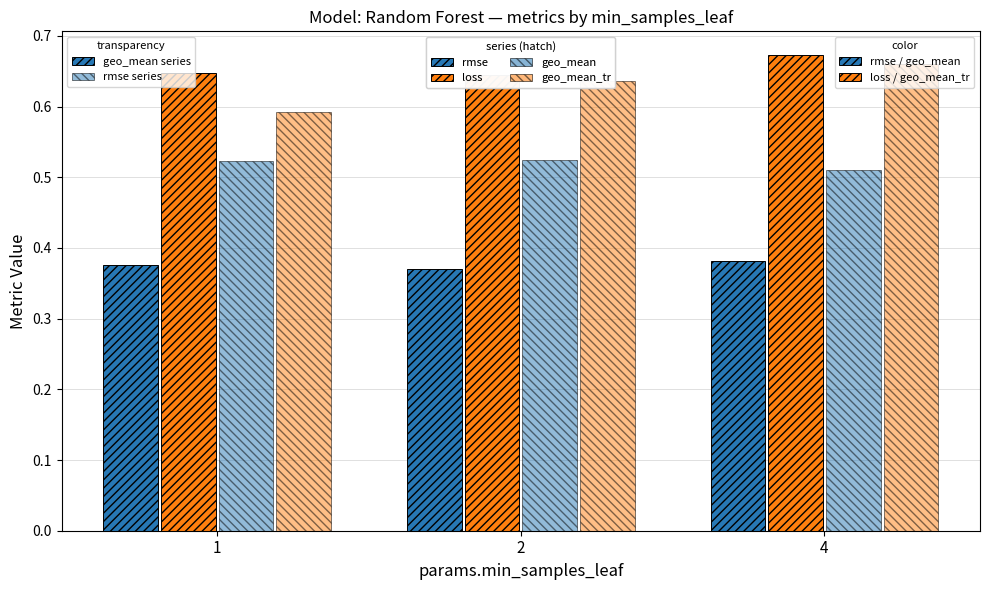

Are the bars horizontal?

No